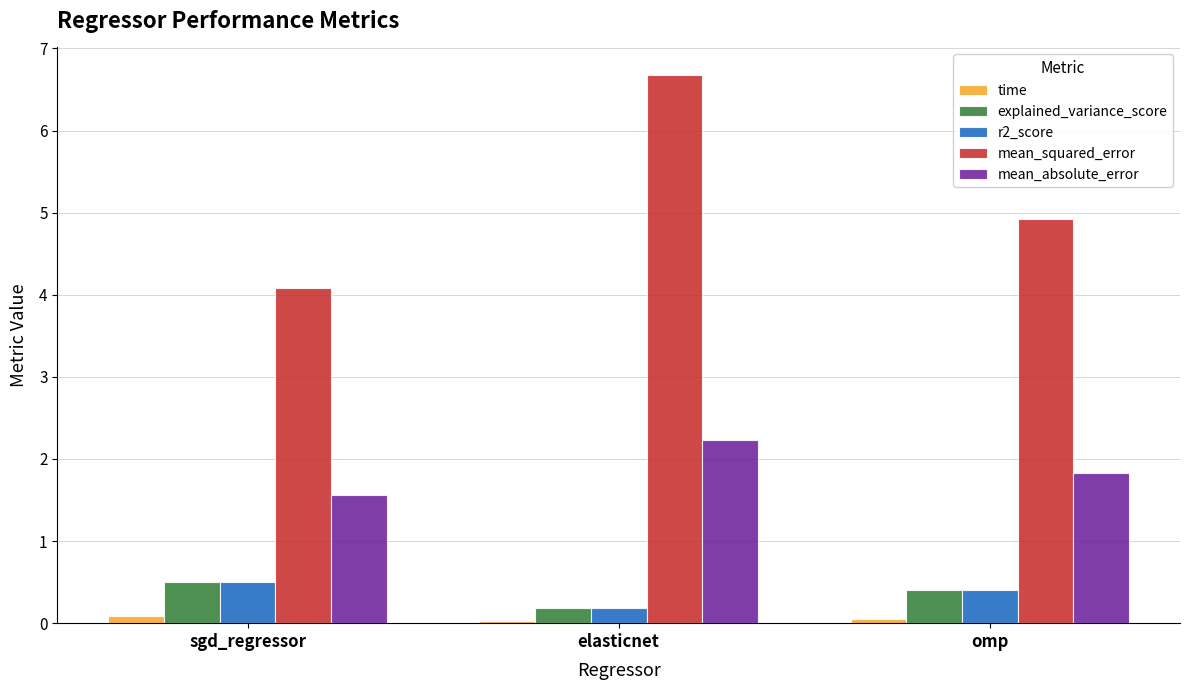

What are all the series names shown in the legend?

time, explained_variance_score, r2_score, mean_squared_error, mean_absolute_error